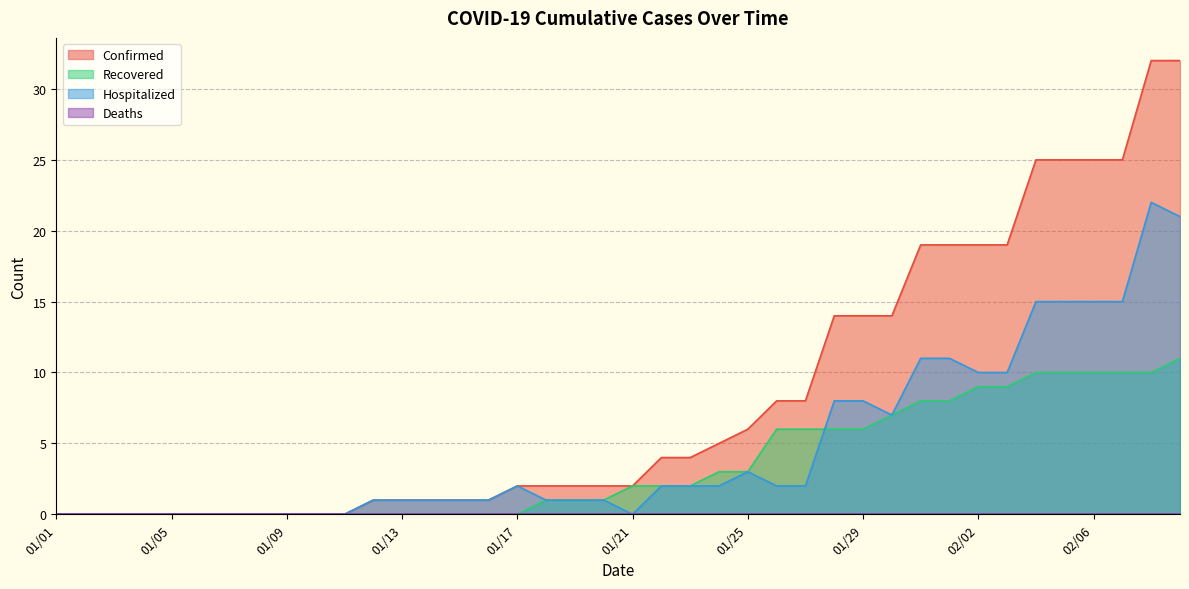

What is the sum of all Confirmed values?

332